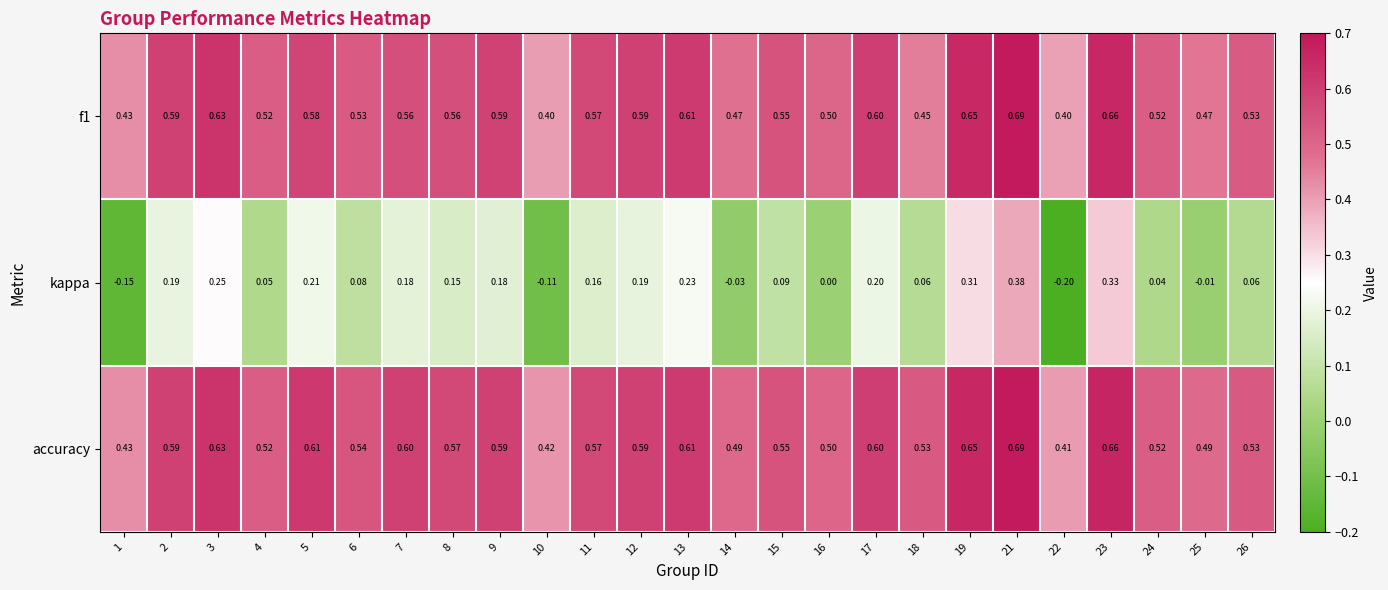

Between 9 and 21, which series saw the biggest shift?

kappa